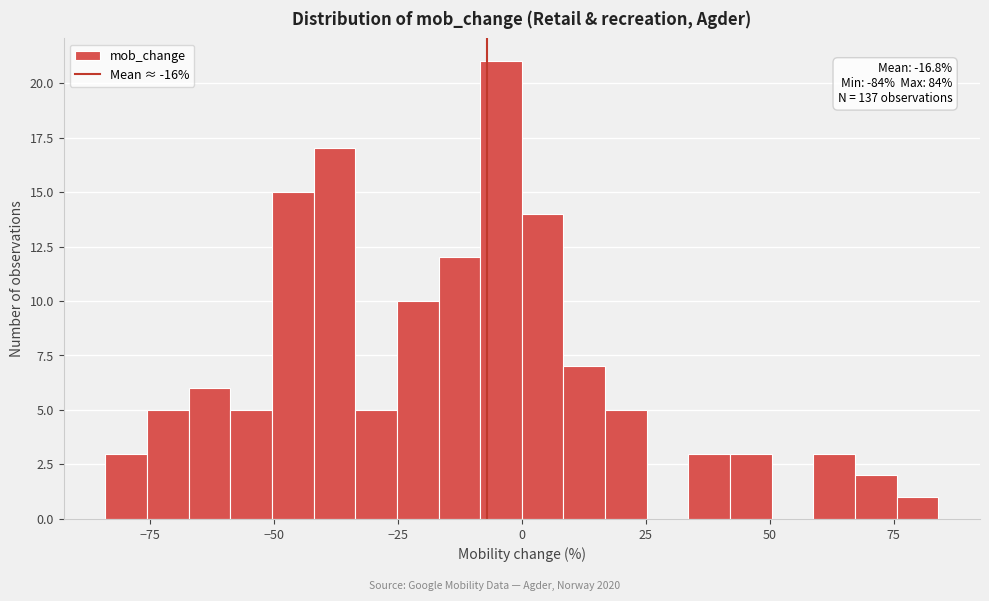

Read against the x-axis, roughly where is the centre of the tallest bar?

-5